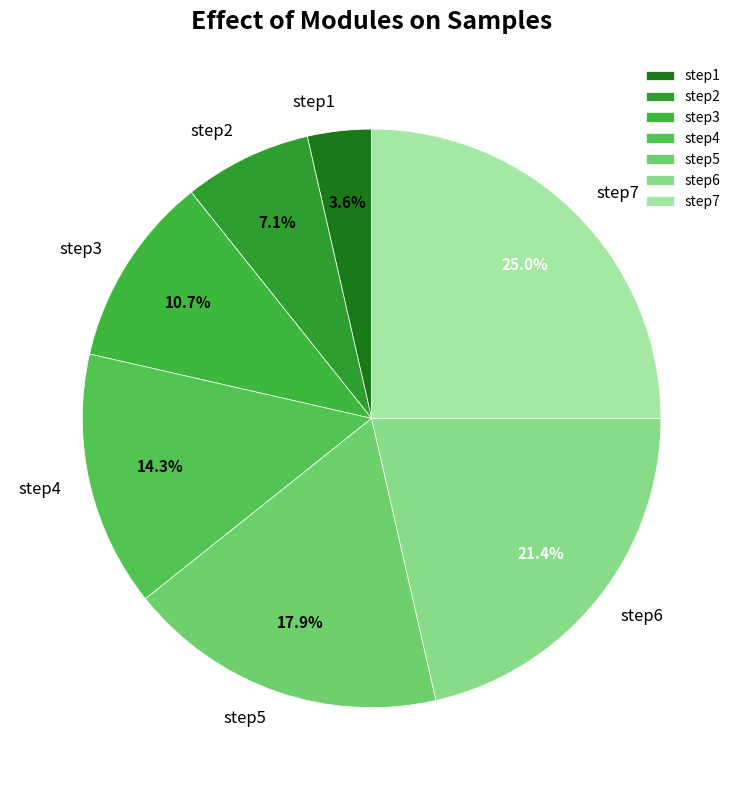

What is the smallest slice in the pie chart?

step1